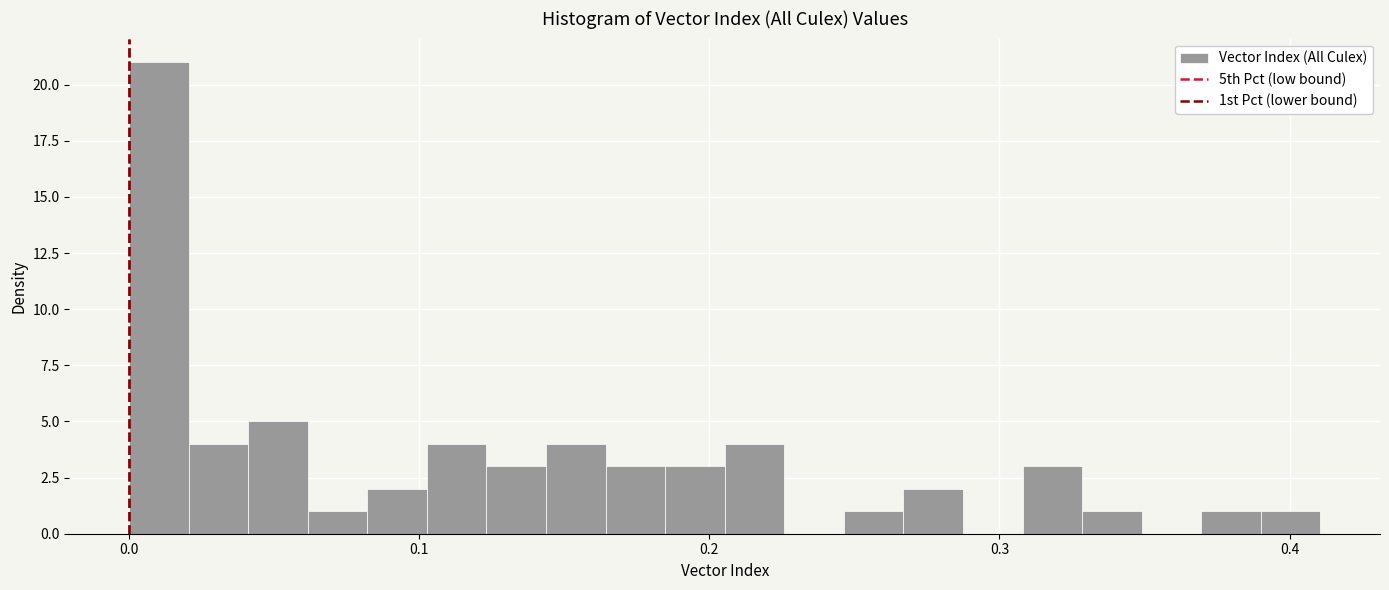

Around what value on the x-axis is the tallest bar? Give the approximate position of its centre, as read against the axis.

0.01